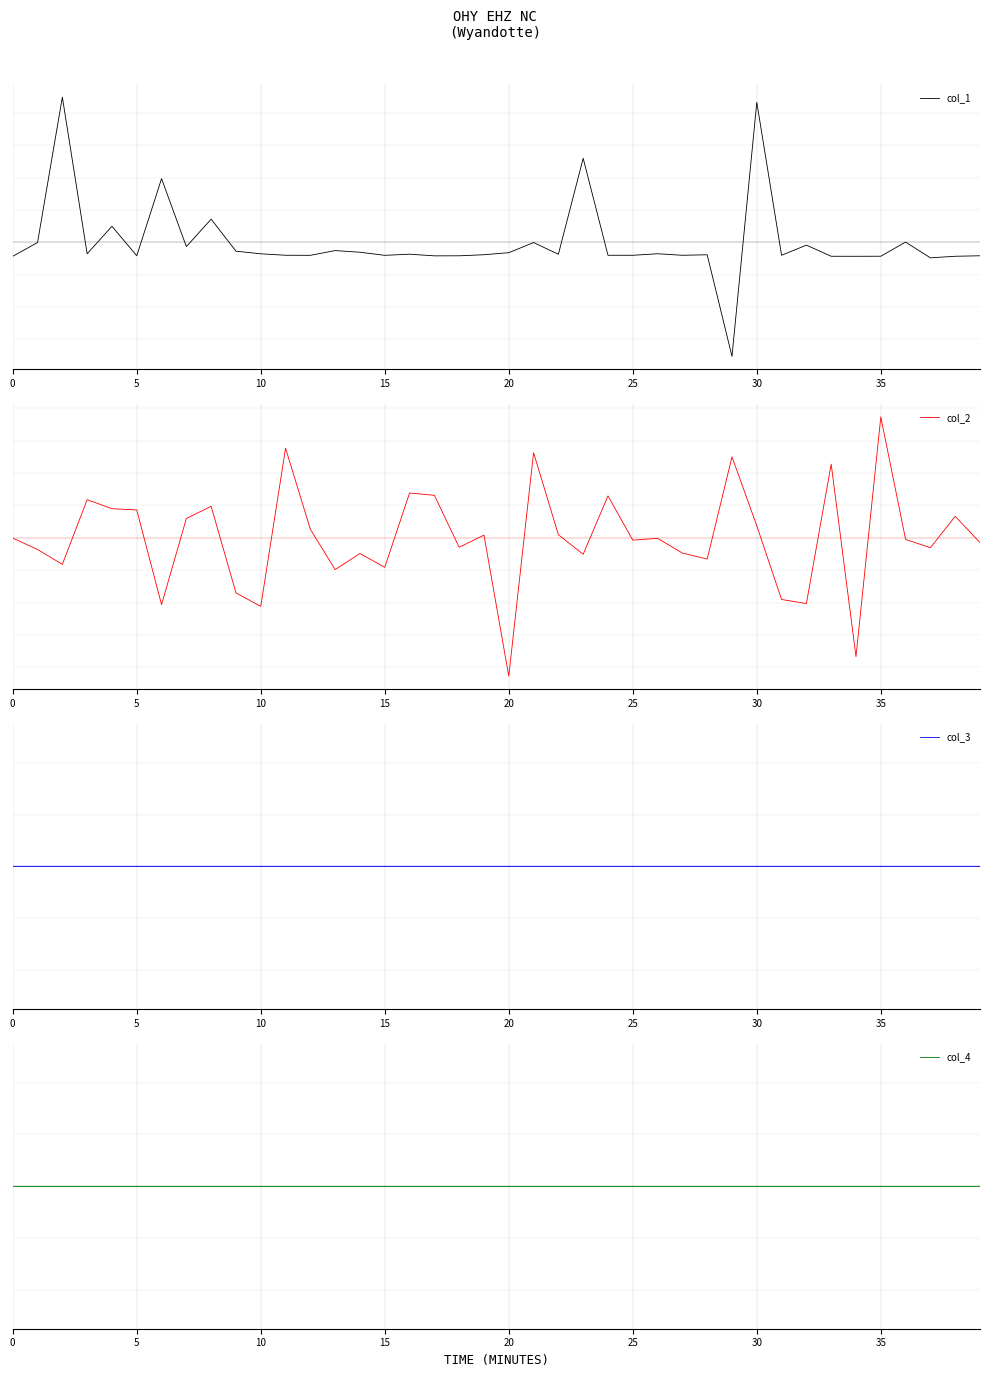

What is the difference between the maximum and minimum values in the col_1 series?

2.0